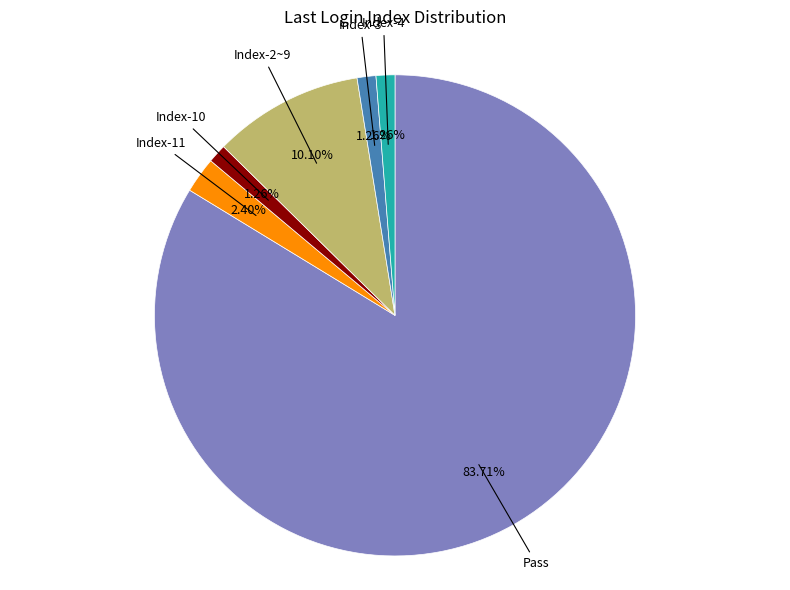

What percentage is the Index-11 slice, to the nearest percent?

2%